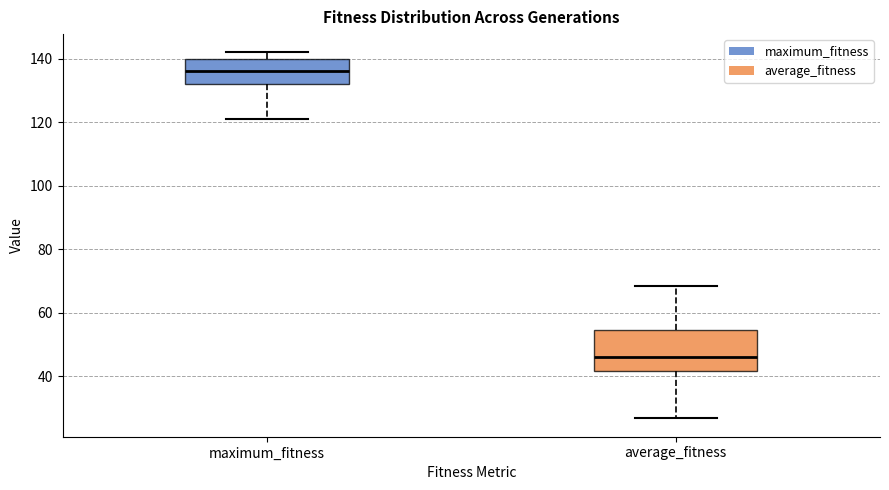

Reading left to right, read every box against the y-axis: the position of its median line, the range the box covers, and the ends of its whiskers. The values are not printed on the chart, so give them approximately, as read against the axis.

maximum_fitness: median 136, box 132 to 140, whiskers 122 to 142
average_fitness: median 46, box 42 to 54, whiskers 26 to 68